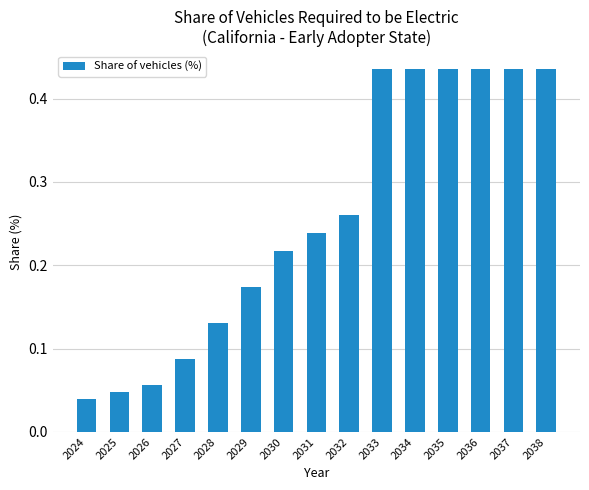

The chart shows a value of 0.1 at 2024. True or false?

False